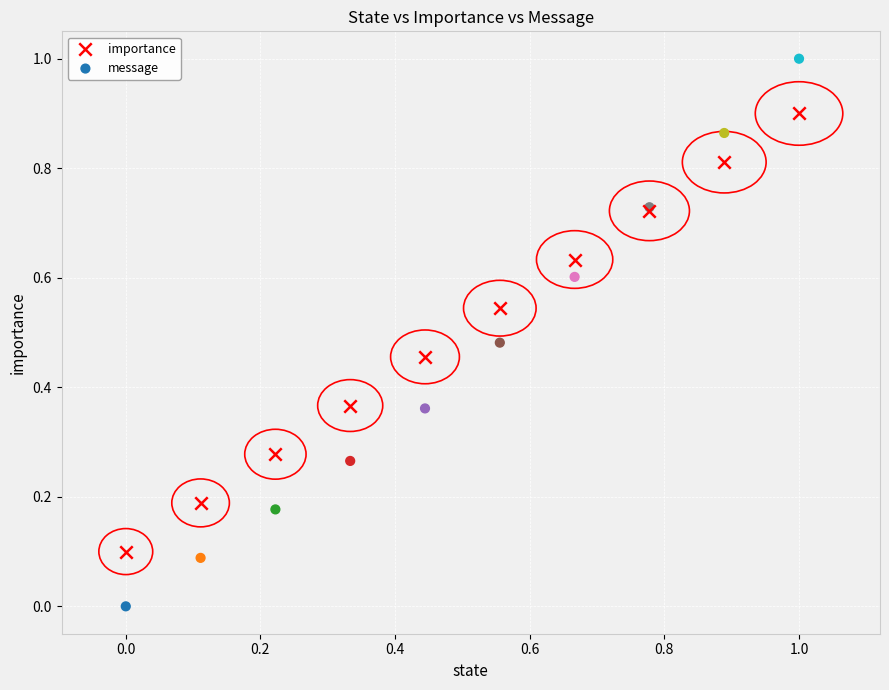

Which series contains the highest Y value?

message